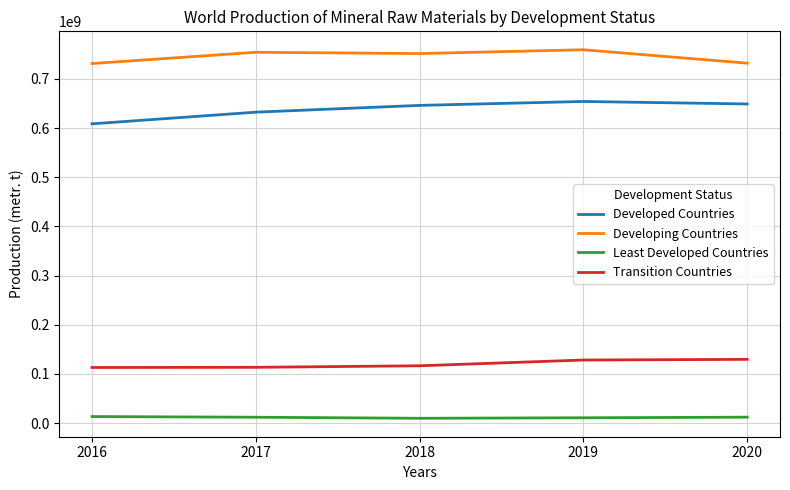

The value of Developing Countries at 2018 is 1033522072. True or false?

False